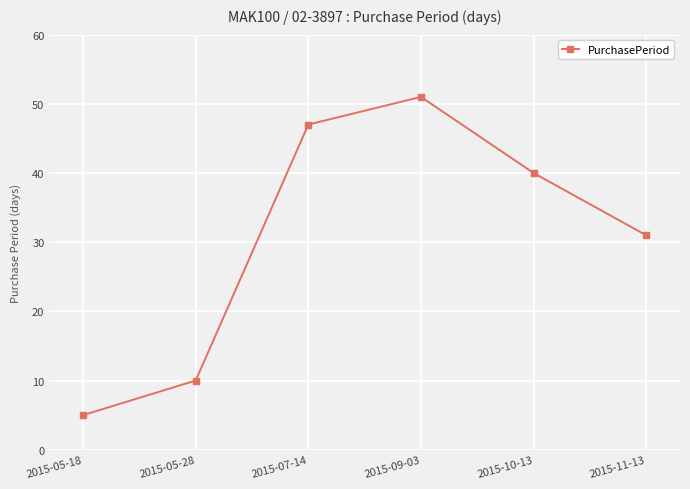

Reading left to right, what are all the values shown in this chart?

2015-05-18=5	2015-05-28=10	2015-07-14=47	2015-09-03=51	2015-10-13=40	2015-11-13=31